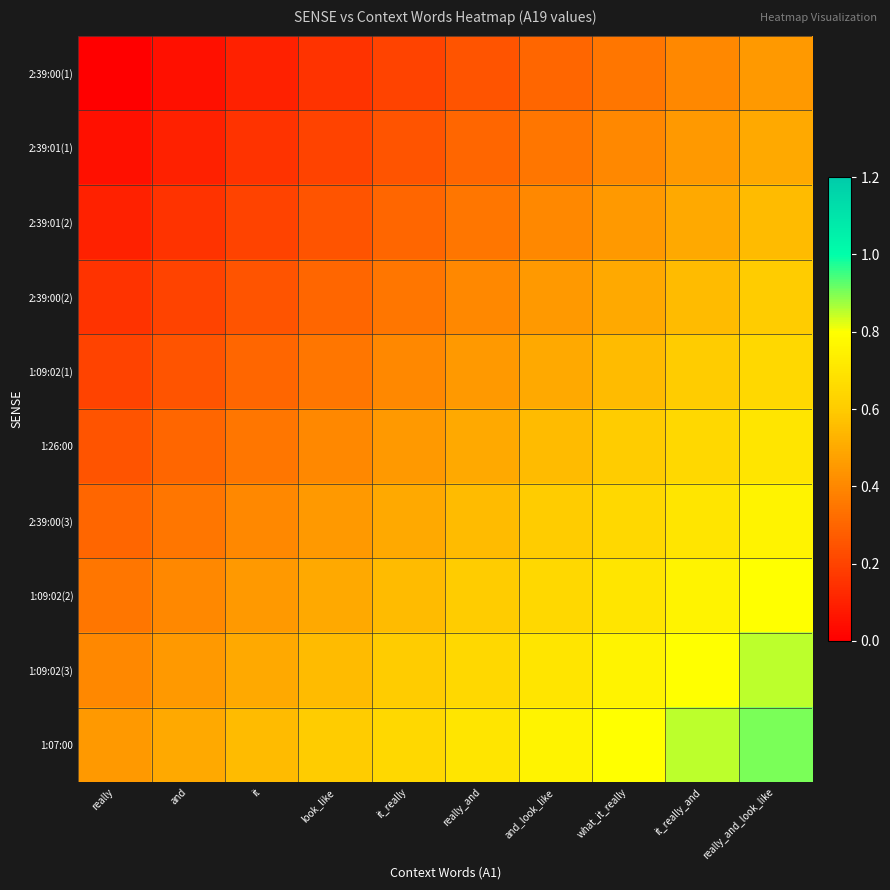

Which category has the lowest value across all series?

really